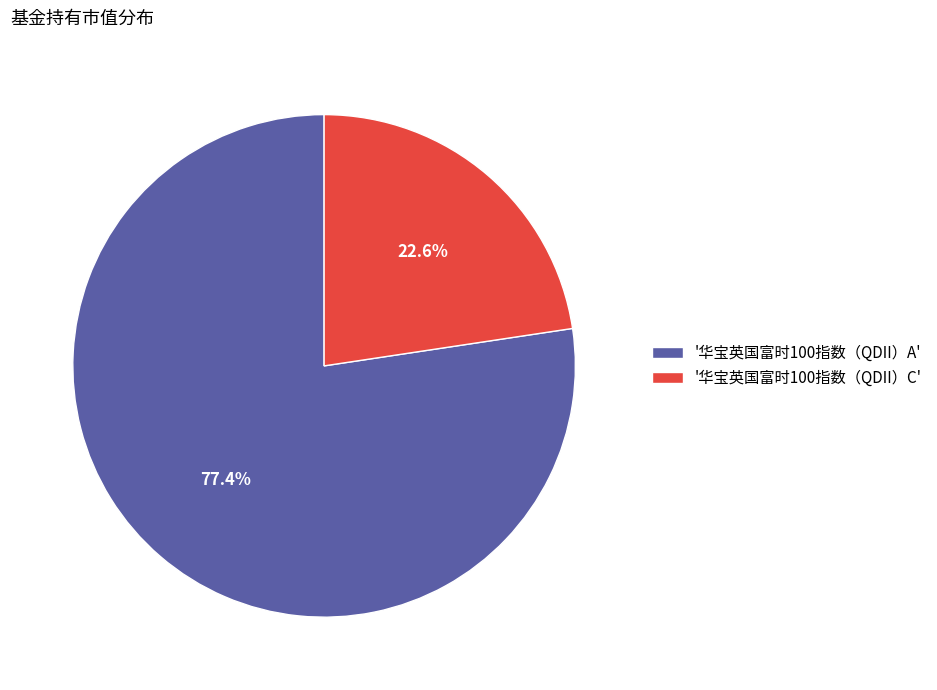

Between '华宝英国富时100指数（QDII）A' and '华宝英国富时100指数（QDII）C', which is larger?

'华宝英国富时100指数（QDII）A'